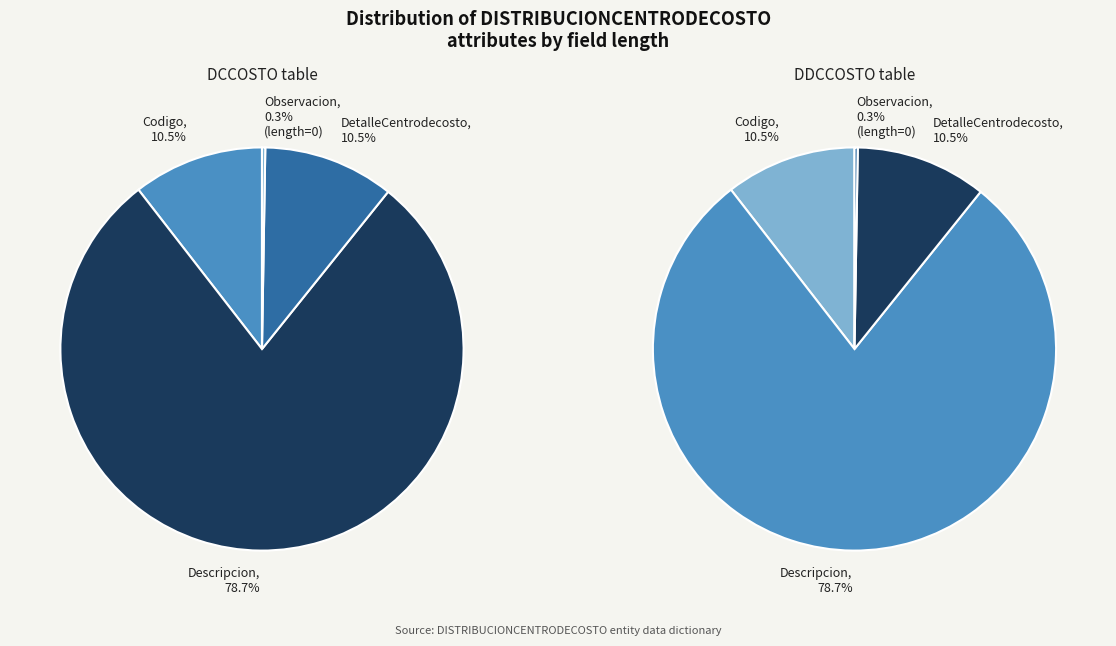

Does any single category account for the majority?

Yes